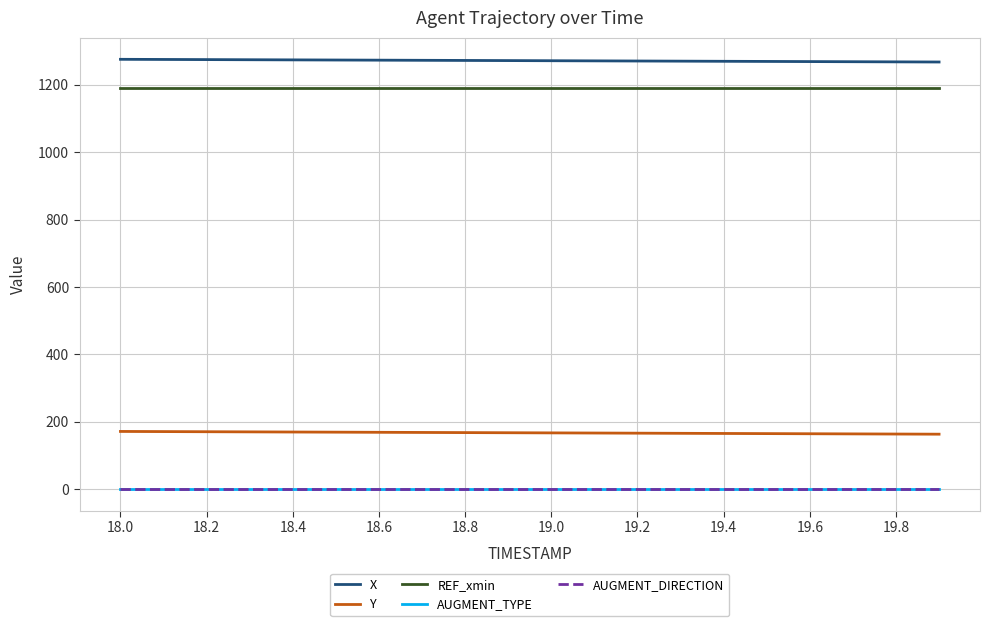

Does the chart have visible grid lines?

Yes